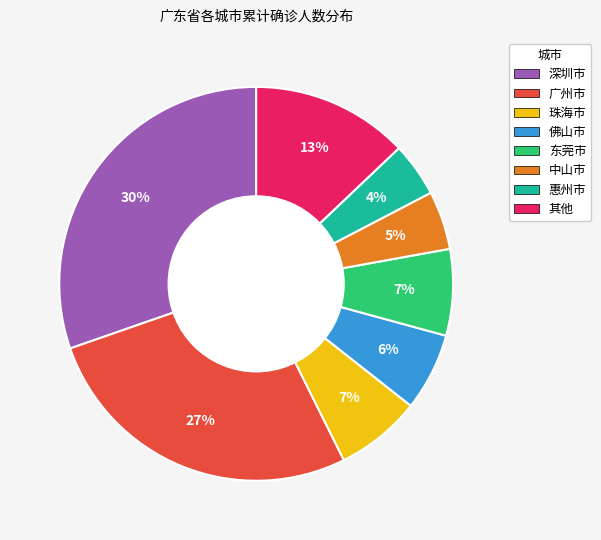

Does 中山市 represent more than half of the total?

No